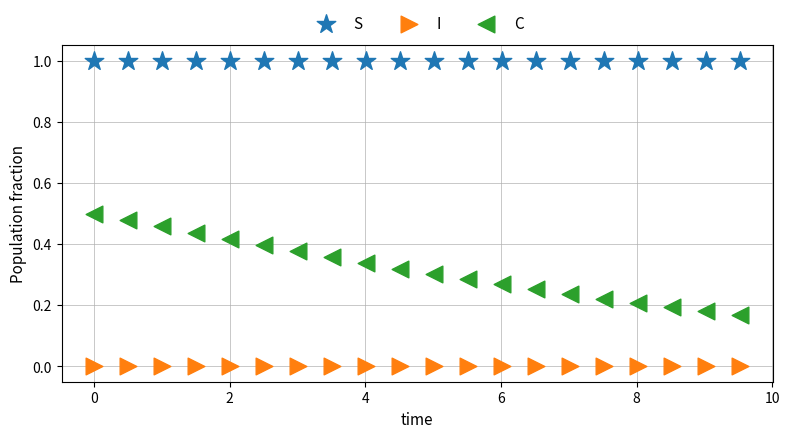

Which series has the largest Y range (max minus min)?

C